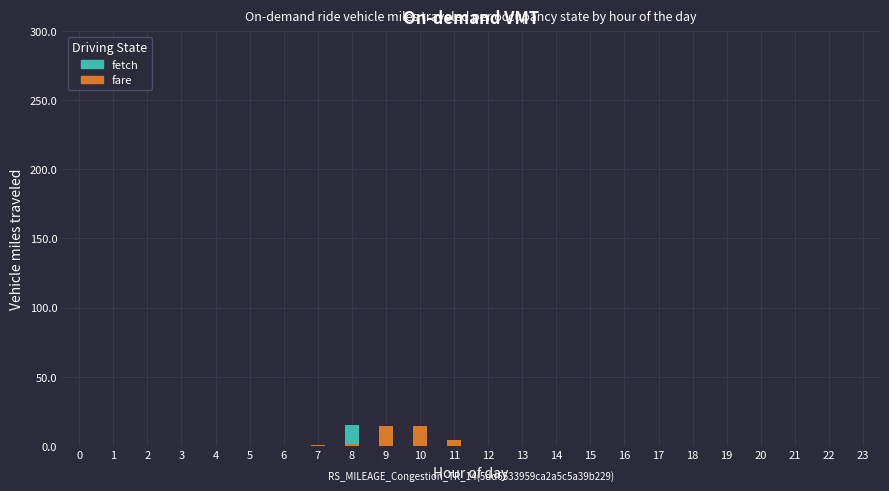

What is the difference between the second highest and second lowest values in the fare series?

12.5